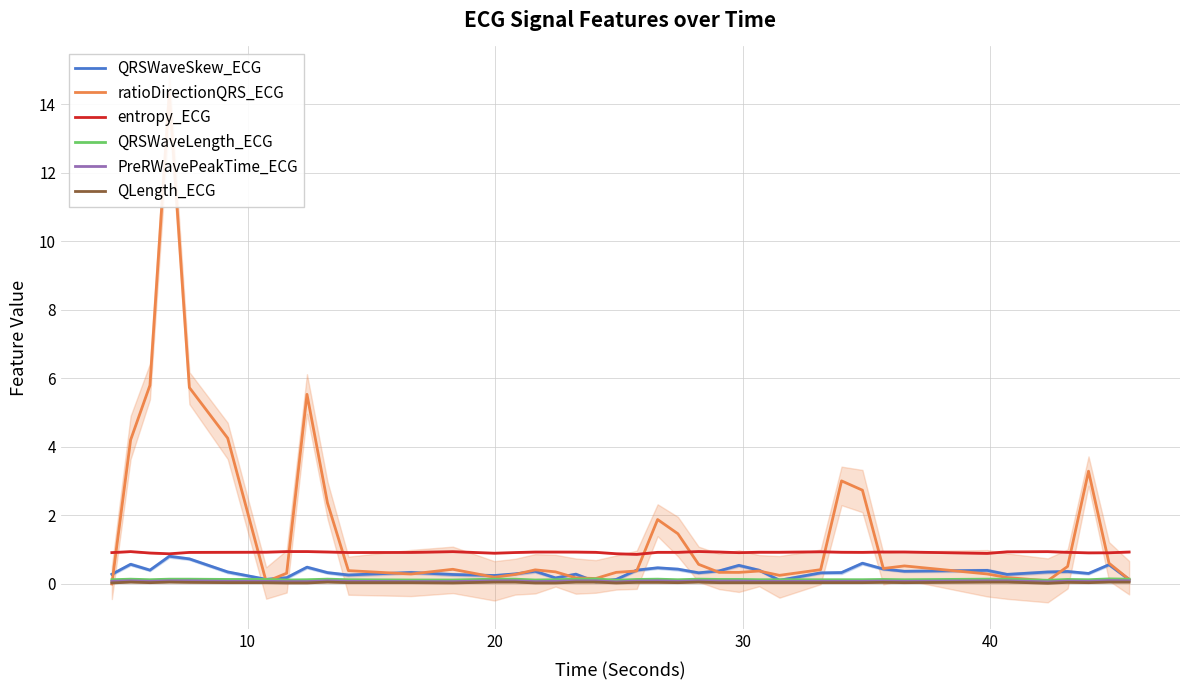

What is the difference between the maximum and minimum values in the entropy_ECG series?

0.1